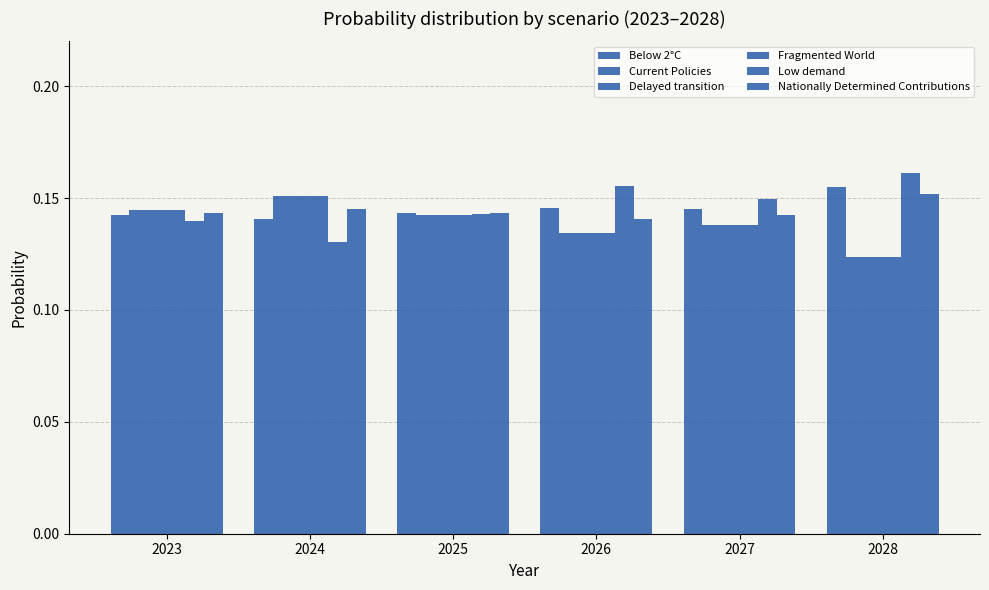

What is the value of the Low demand bar at the 1st from the left?

0.1